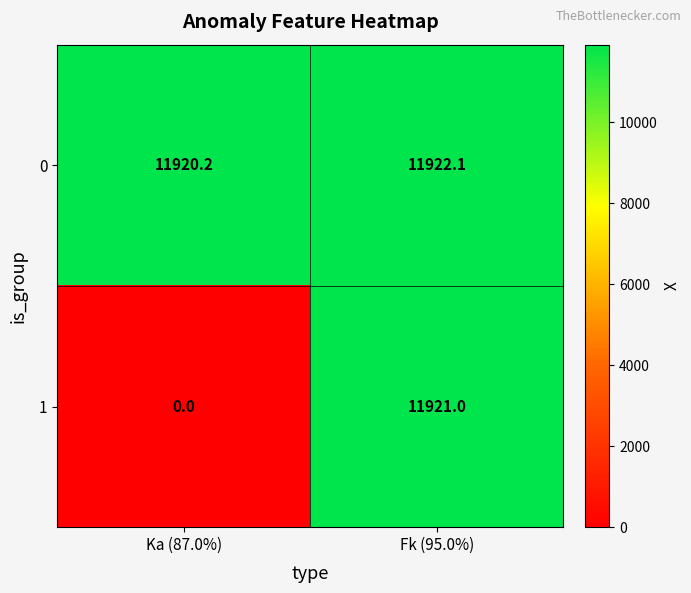

Where does the 0 series first go above 11922?

Fk (95.0%)